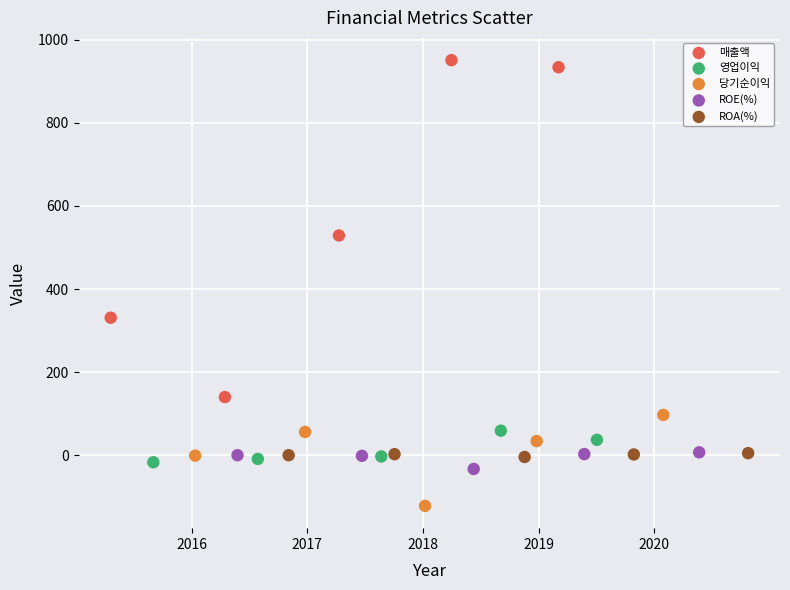

Which series reaches the maximum Y coordinate?

매출액